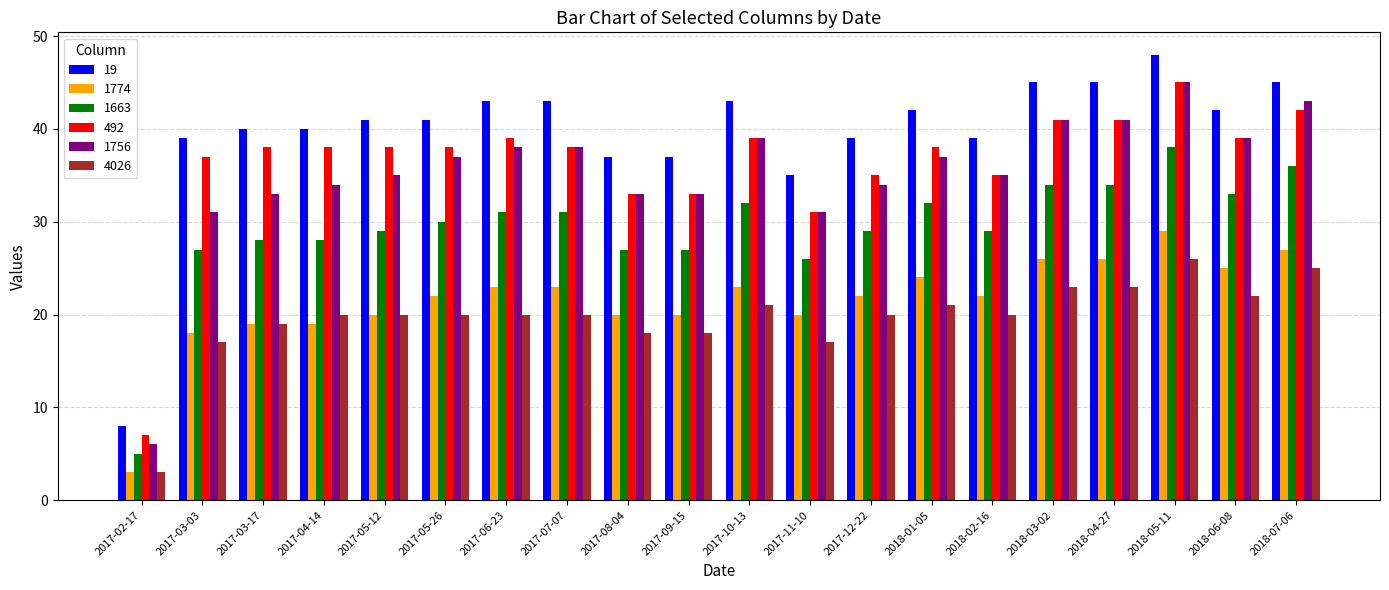

Which category has the highest value across all series?

2018-05-11